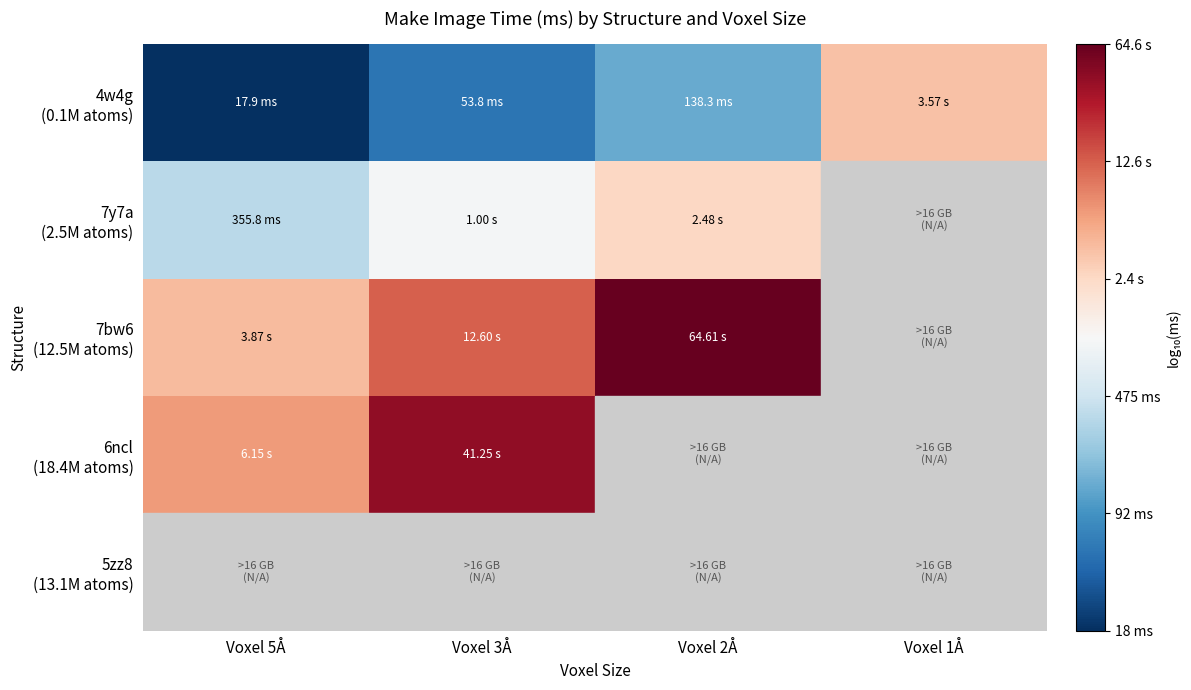

List the labels in order of 6ncl (18.4M atoms) value, smallest first.

Voxel 5Å, Voxel 3Å, Voxel 2Å, Voxel 1Å